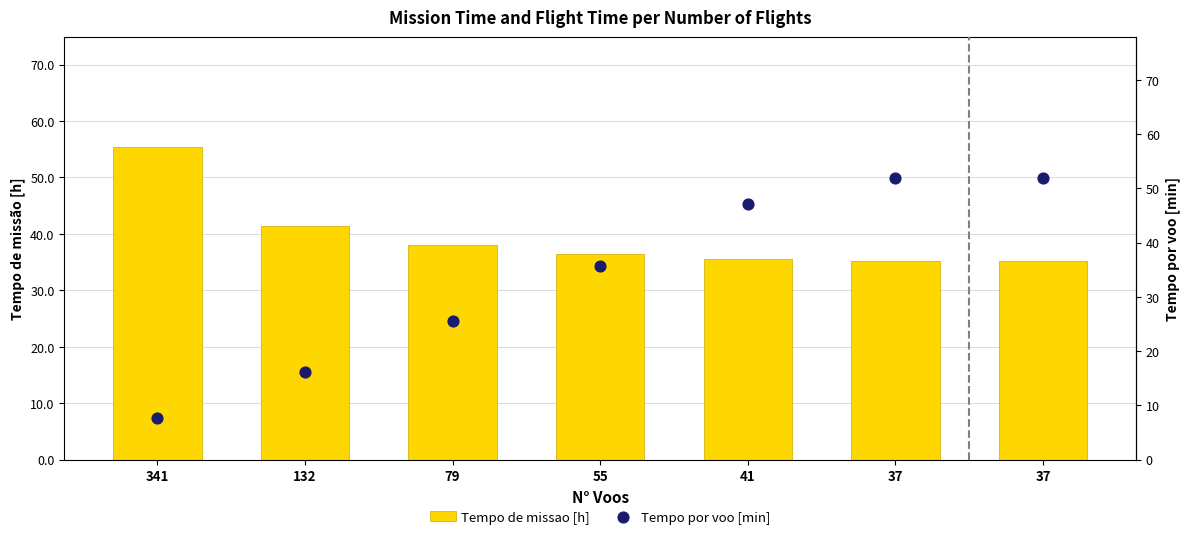

What is the total value across all series at 132?

57.6